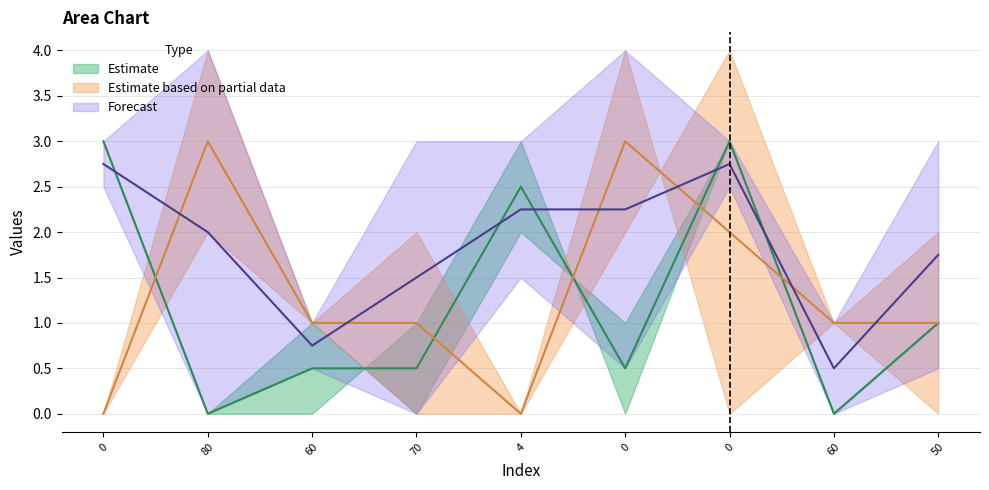

Reading left to right, what are all the values shown in this chart?

col_2: 3	0	1	0	2	1	3	0	1
col_3: 3	0	0	1	3	0	3	0	1
col_4: 0	2	1	0	0	2	4	1	0
col_5: 0	4	1	2	0	4	0	1	2